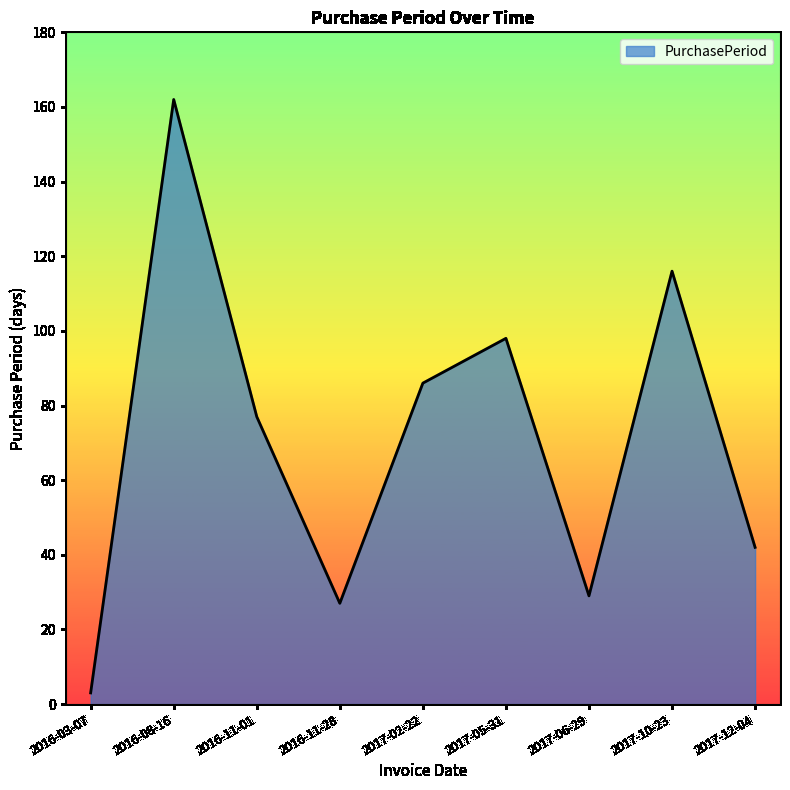

True or false: the data has more than 2 interior local peaks.

True